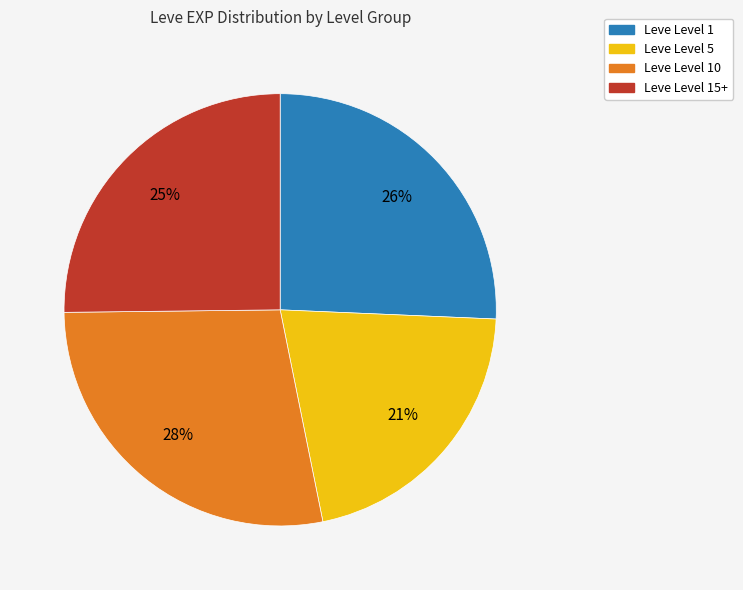

To the nearest percent, what is the average slice percentage?

25%